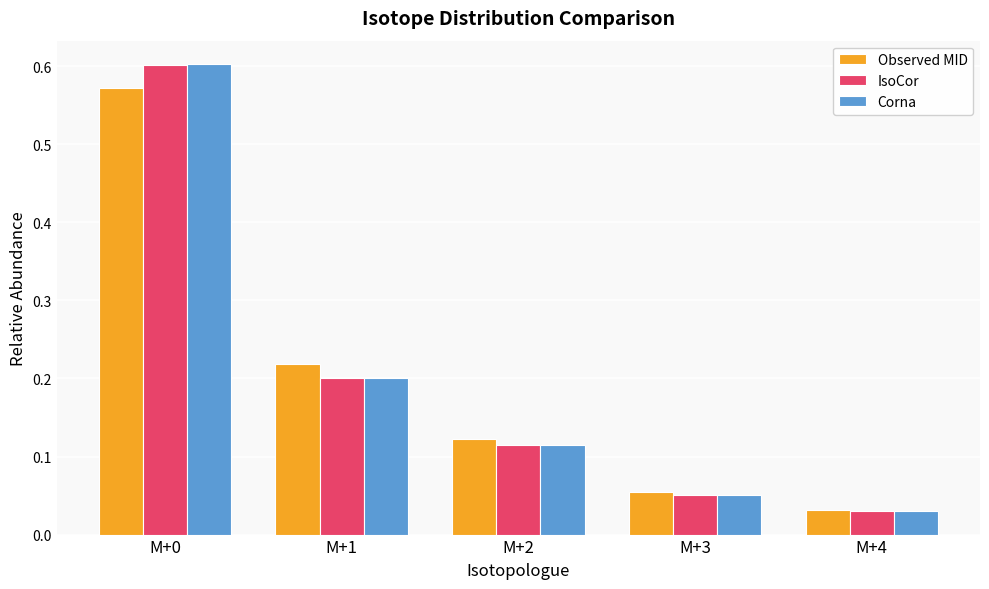

Are the bars grouped side by side (vs. stacked)?

Yes